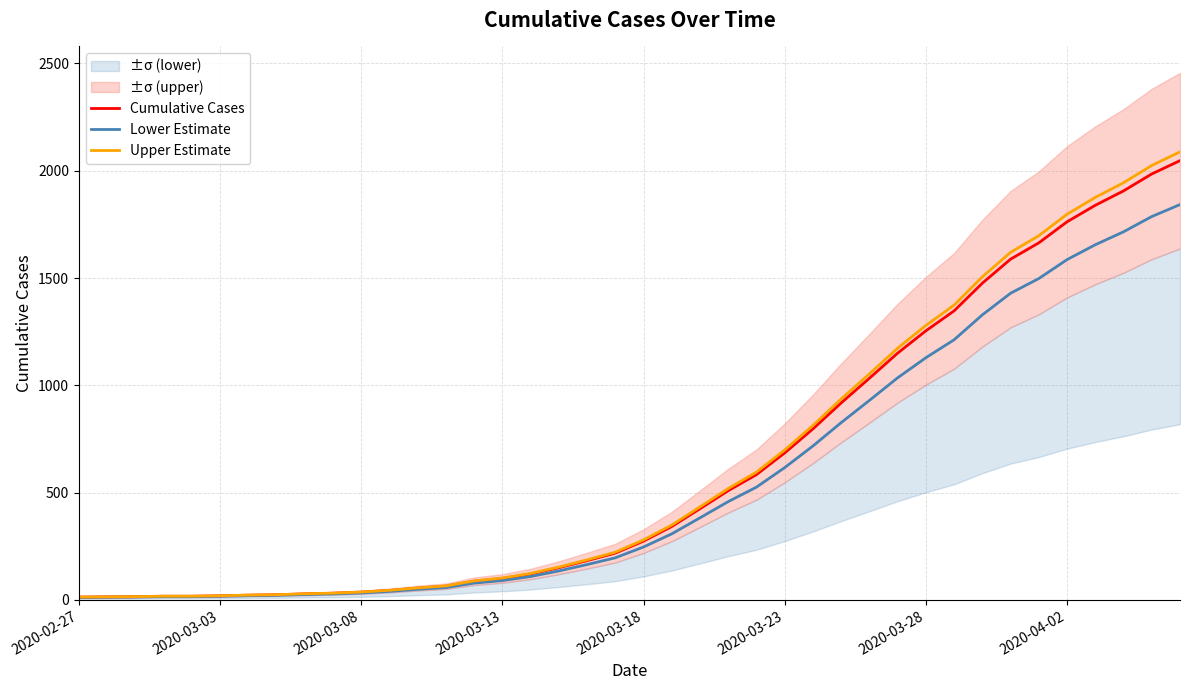

List the series in order of their overall mean, lowest first.

Lower Estimate, Cumulative Cases, Upper Estimate